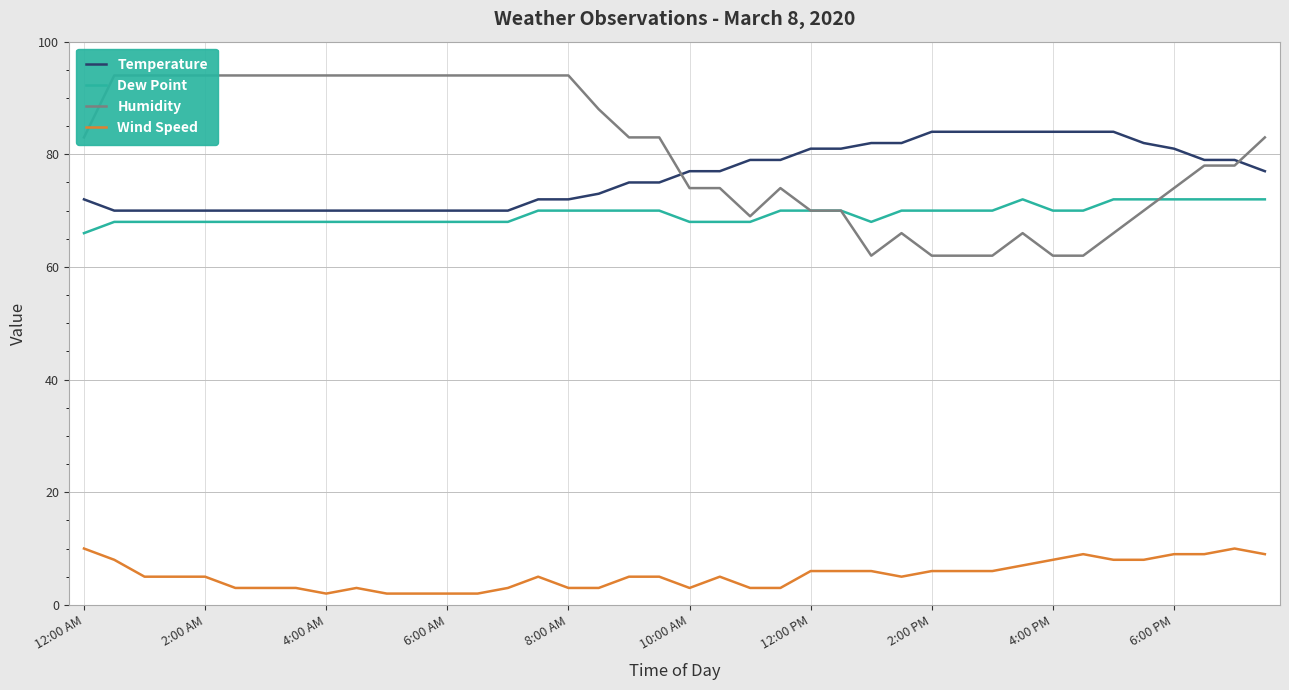

True or false: Wind Speed and Temperature cross at least once.

False